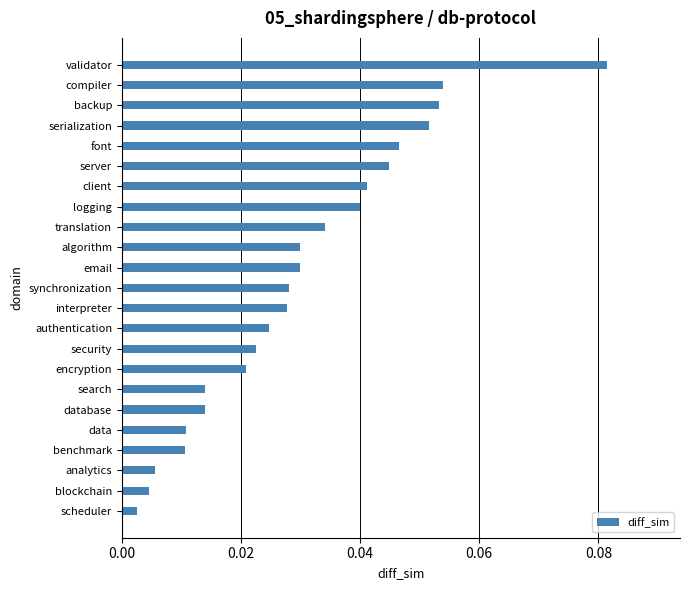

Between blockchain and translation, which is larger?

translation